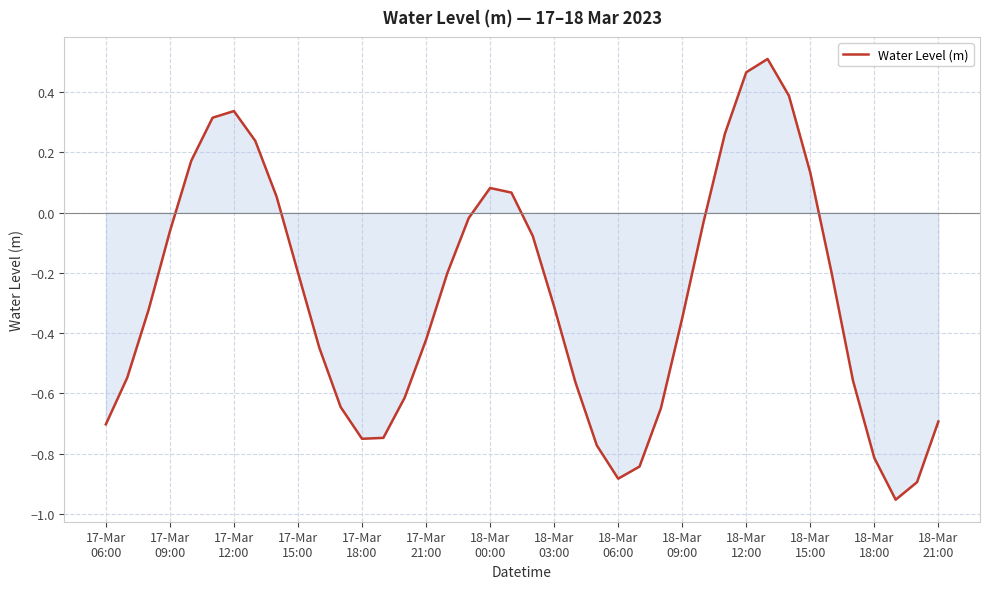

What is the difference between the maximum and minimum values?

1.5